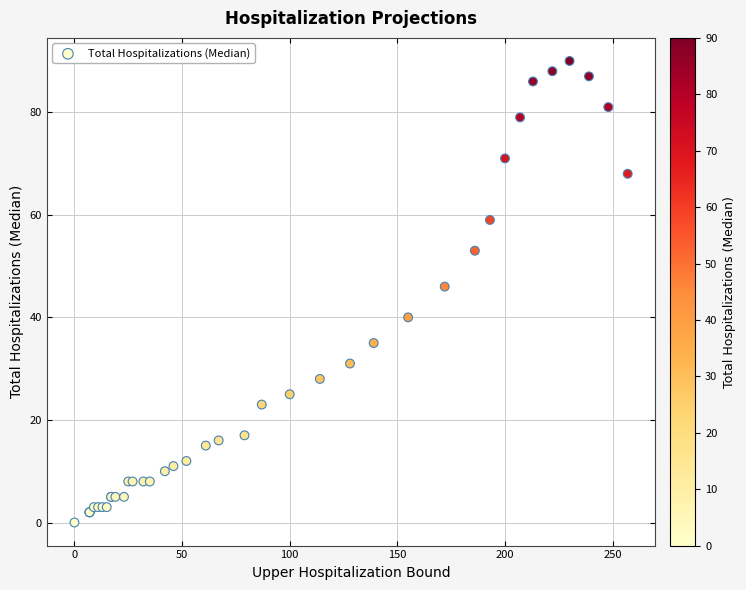

What Y value in the scatter plot is closest to 45?

46